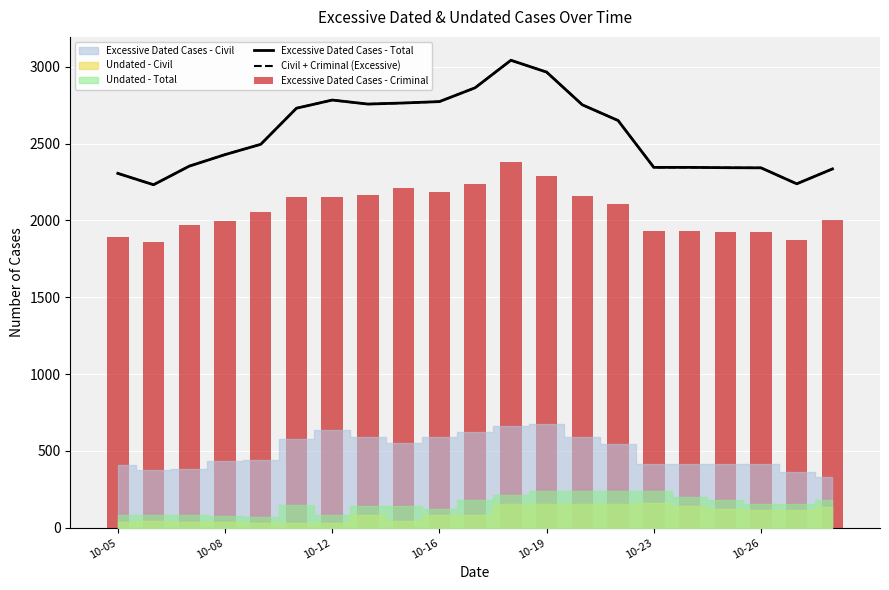

Is it true that Civil + Criminal (Excessive) equals 4755 at 14?

False